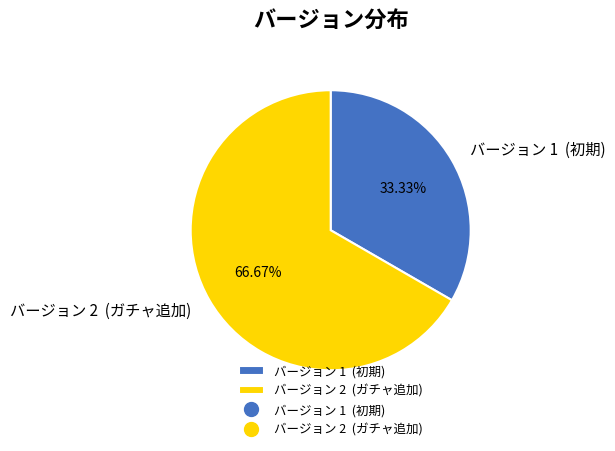

Rank the categories by value from lowest to highest.

バージョン 1 (初期), バージョン 2 (ガチャ追加)